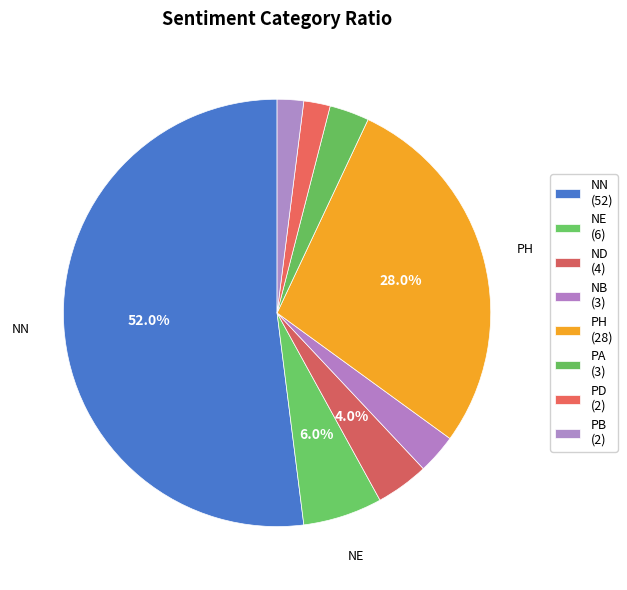

Is it true that PH is 28% of the pie?

True